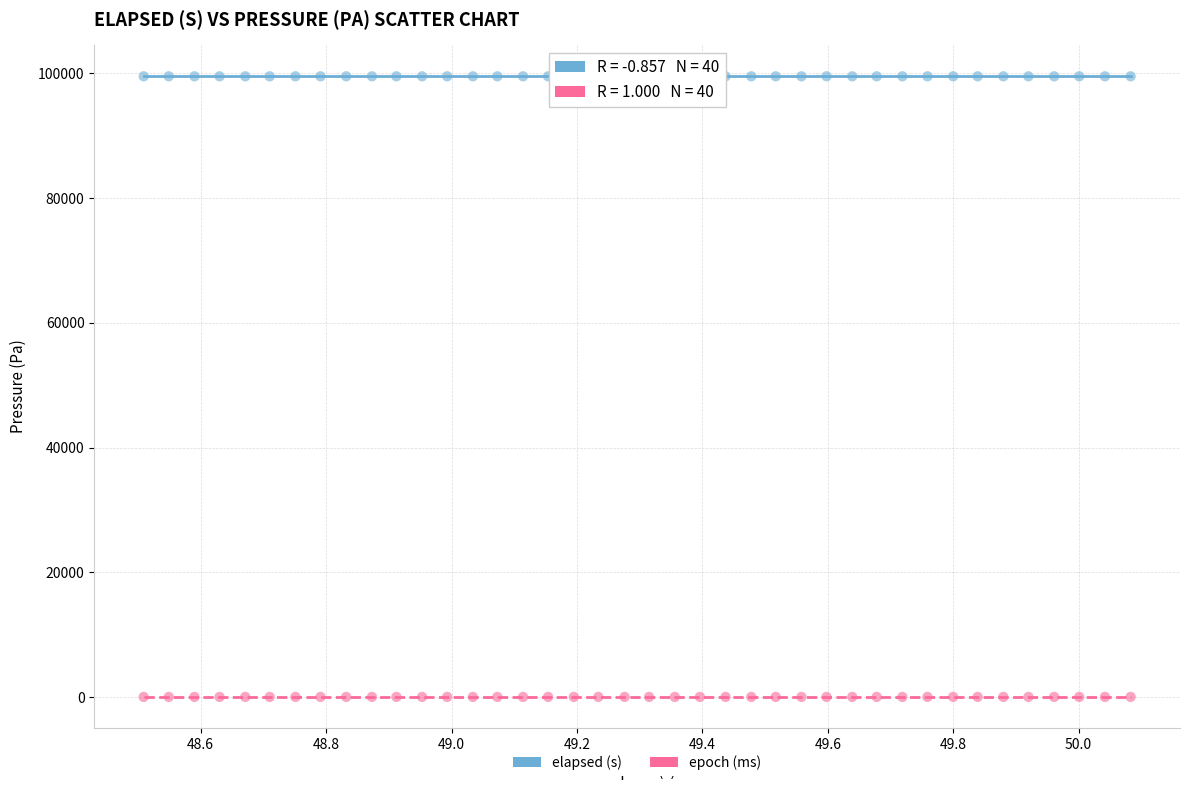

What are all the series names shown in the legend?

elapsed (s), epoch (ms)